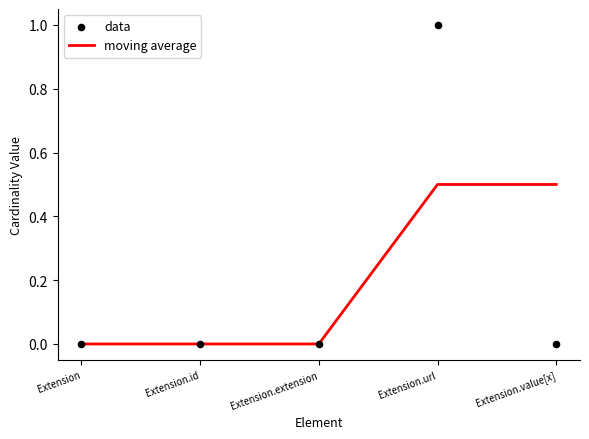

Is the value of data at Extension.value[x] greater than the value of moving average at Extension.value[x]?

No